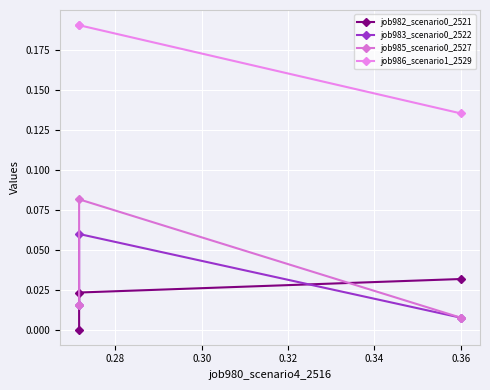

Reading right to left, list all the values displayed in this chart.

job982_scenario0_2521: 0.0	0.0	0.0
job983_scenario0_2522: 0.0	0.1	0.0
job985_scenario0_2527: 0.0	0.1	0.0
job986_scenario1_2529: 0.2	0.2	0.1